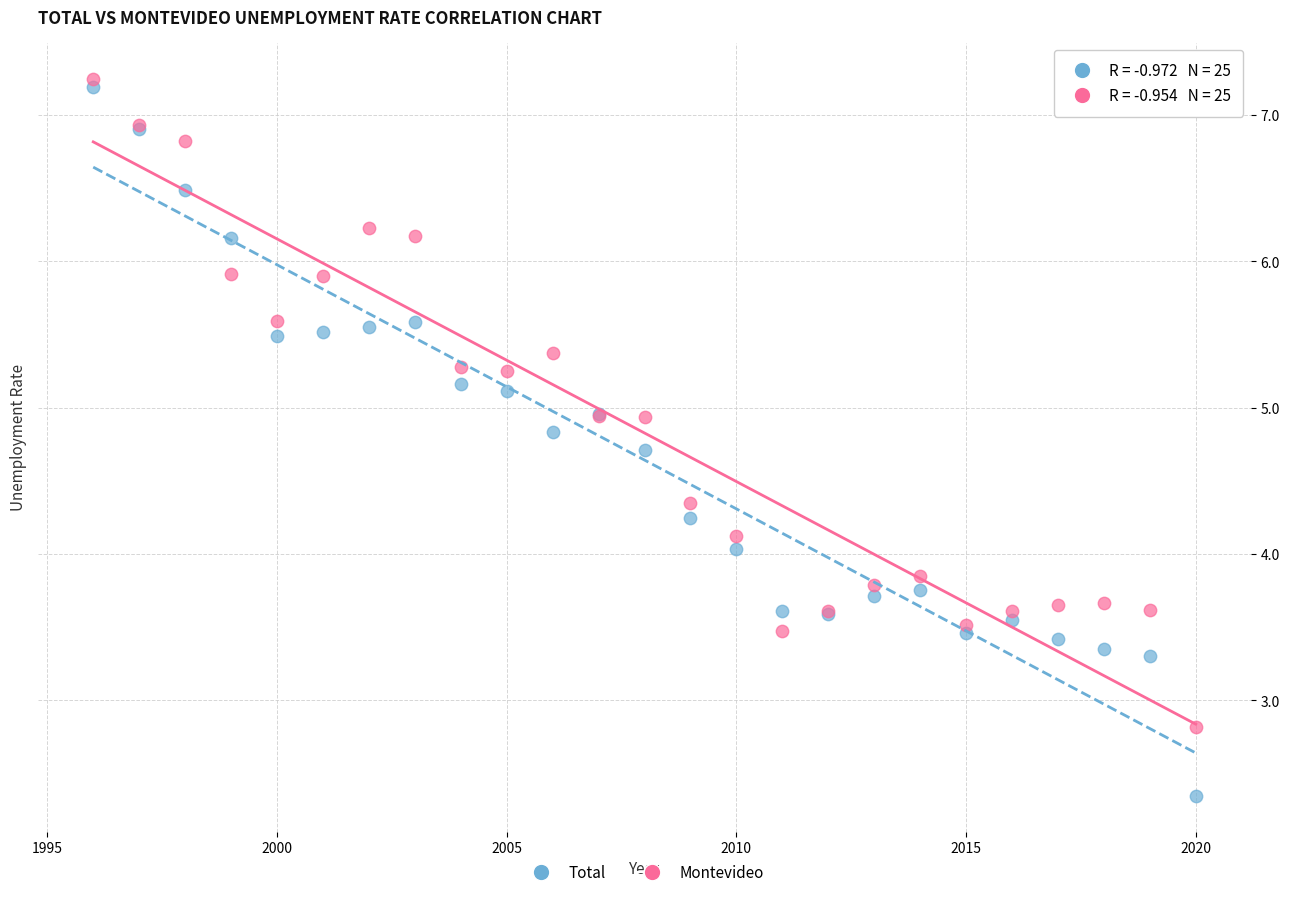

Which series contains the lowest Y value?

Total